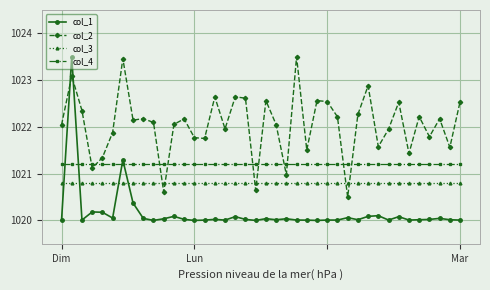

True or false: col_4 and col_3 cross at least once.

False